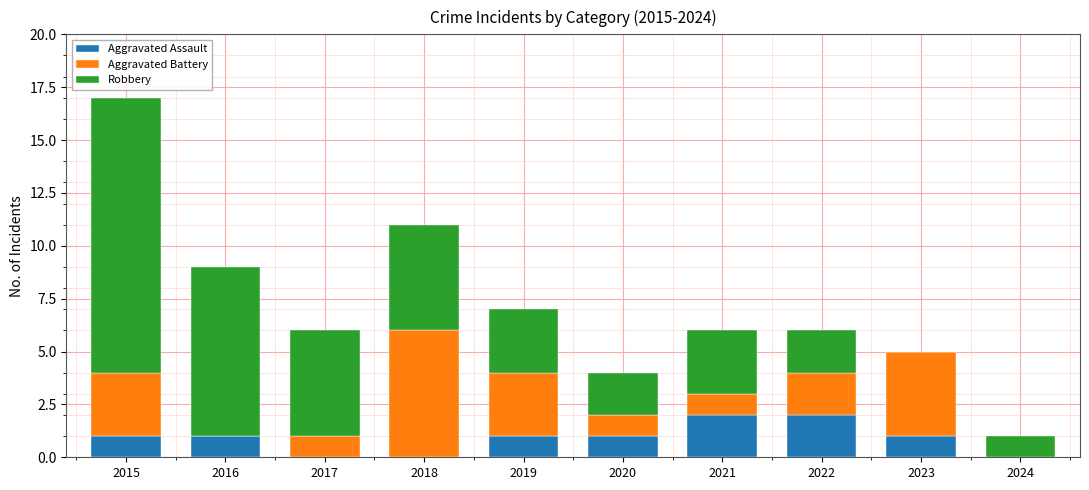

What is the total value across all series at 2020?

4